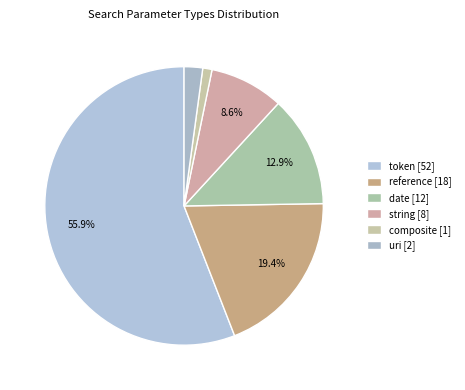

Is it true that composite is 11% of the pie?

False